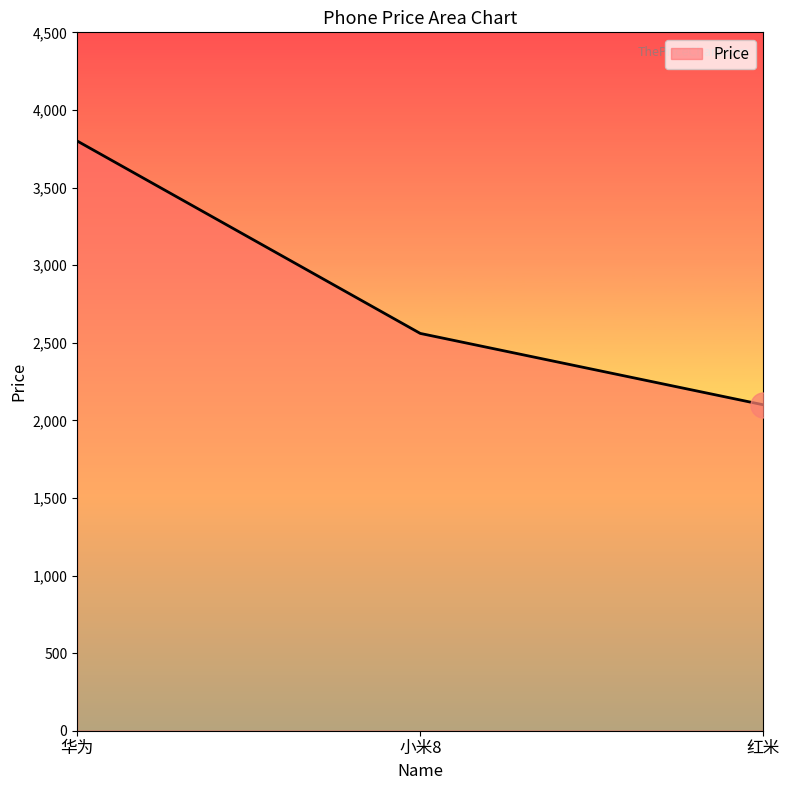

What is the smallest value displayed?

2100